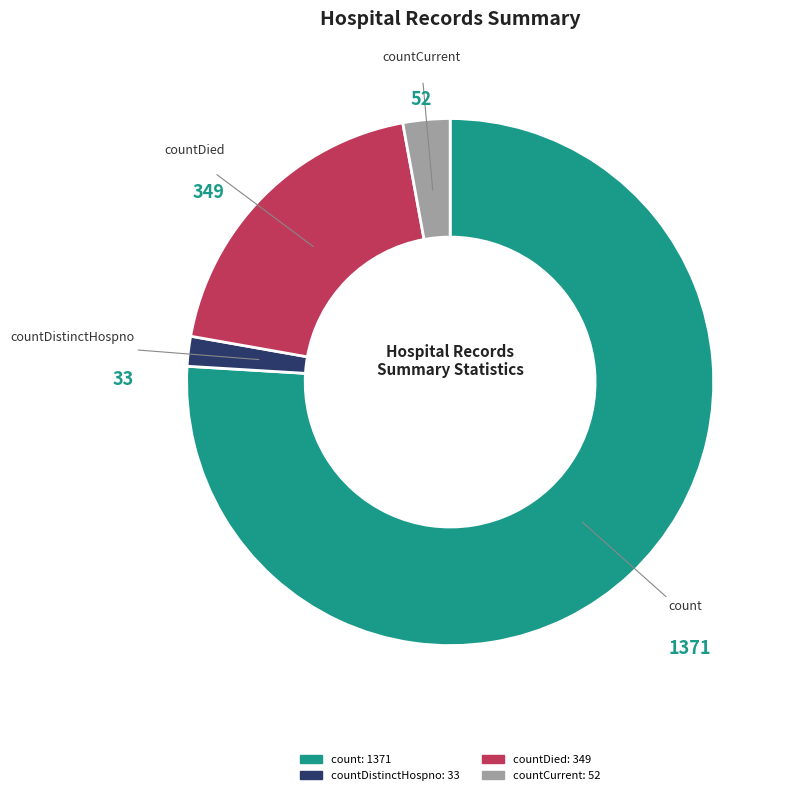

Is there a majority slice in this chart?

Yes